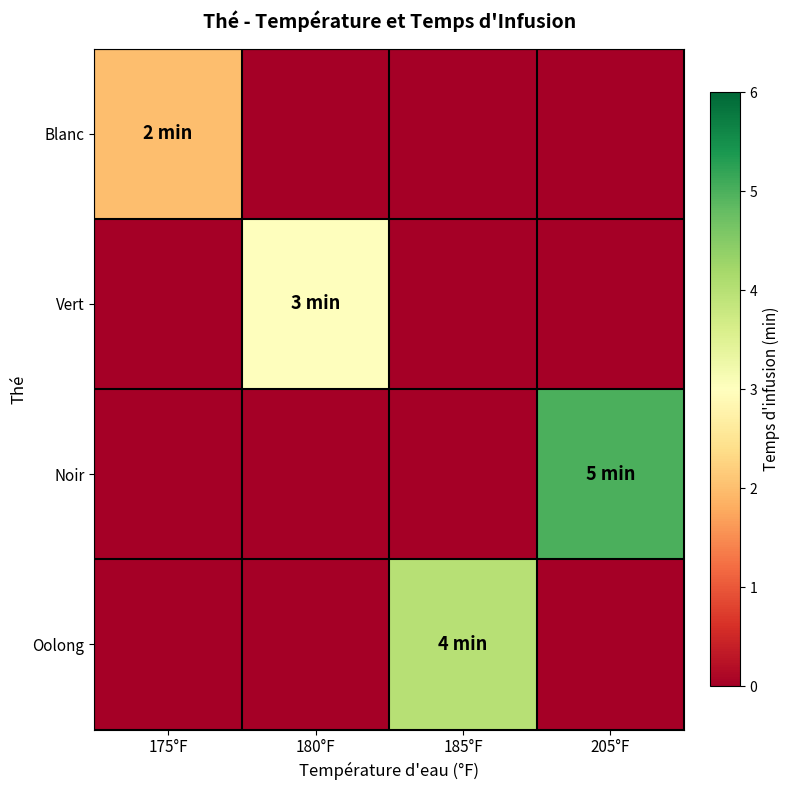

At how many categories does at least one series exceed 2?

3